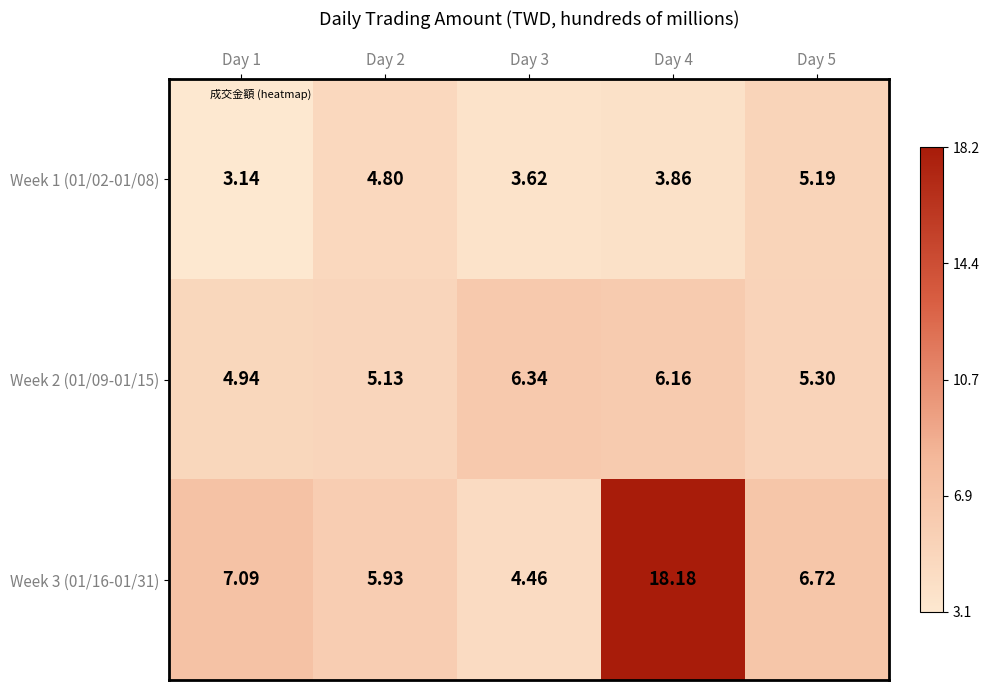

Which series has the widest spread of values?

Week 3 (01/16-01/31)